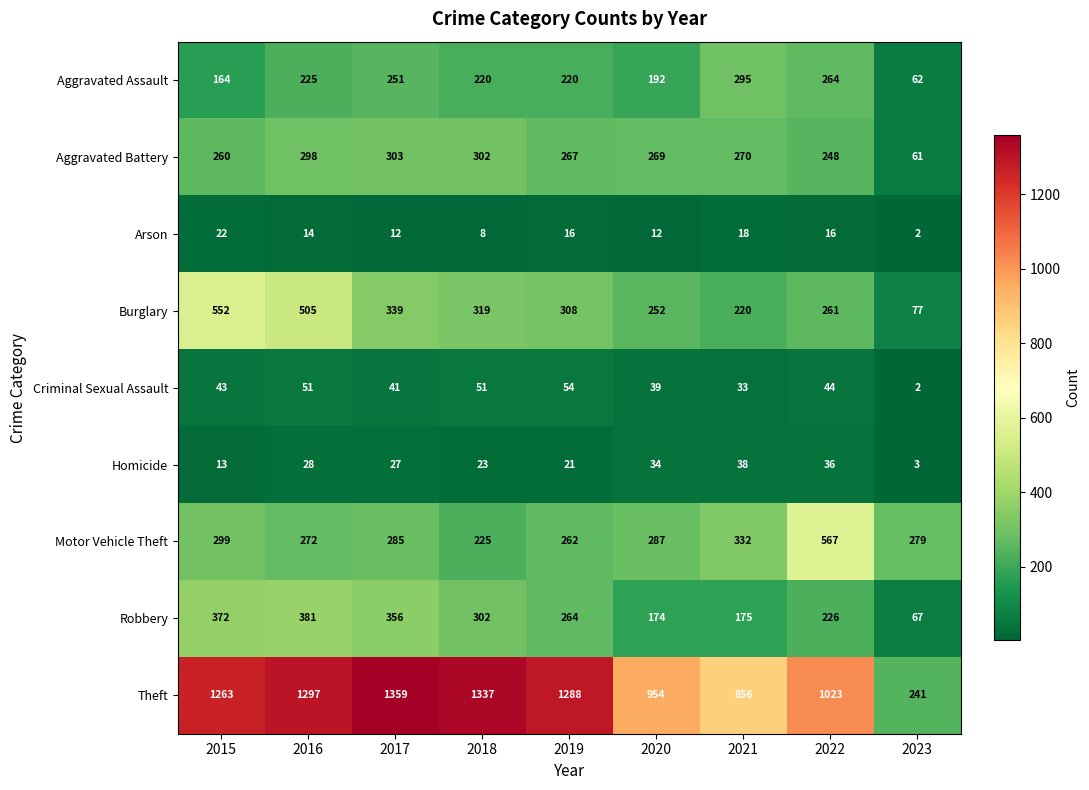

Is it true that Motor Vehicle Theft equals 567 at 2022?

True